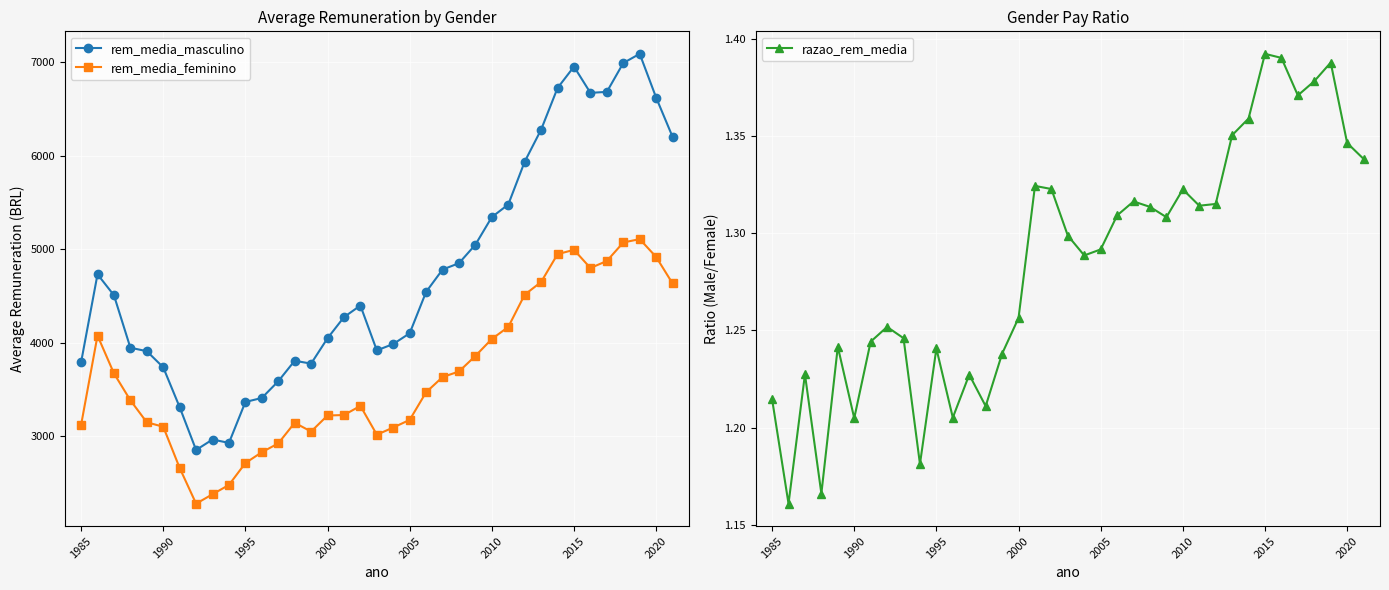

List the series in order of their peak value, highest first.

rem_media_masculino, rem_media_feminino, razao_rem_media